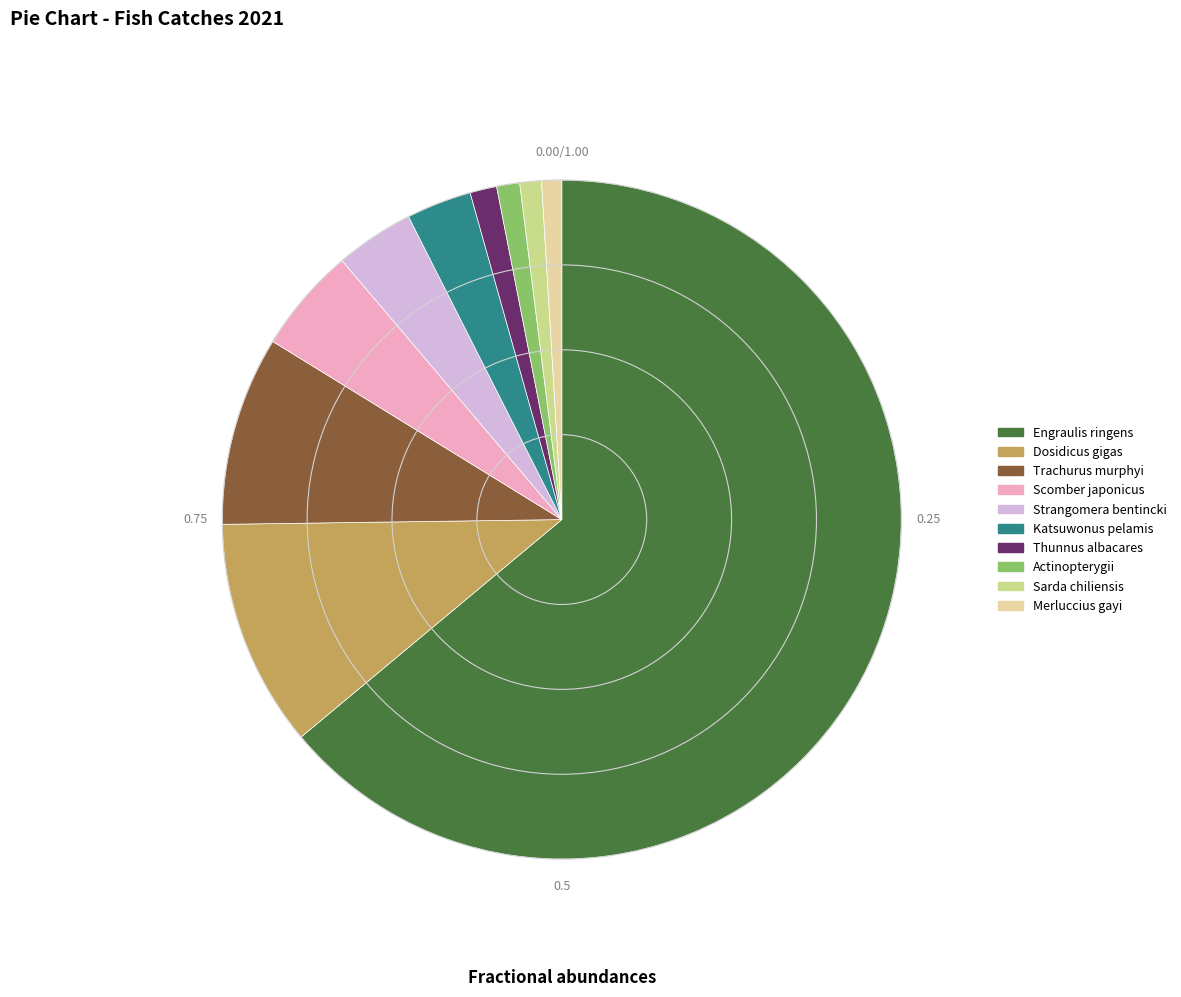

Which has a higher value, Trachurus murphyi or Merluccius gayi?

Trachurus murphyi